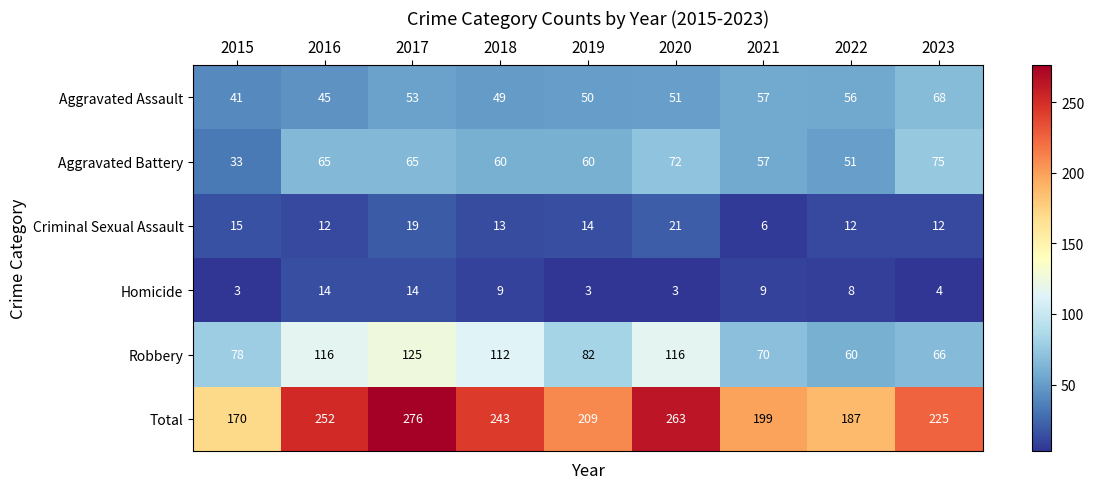

What is the average value of the Homicide series?

7